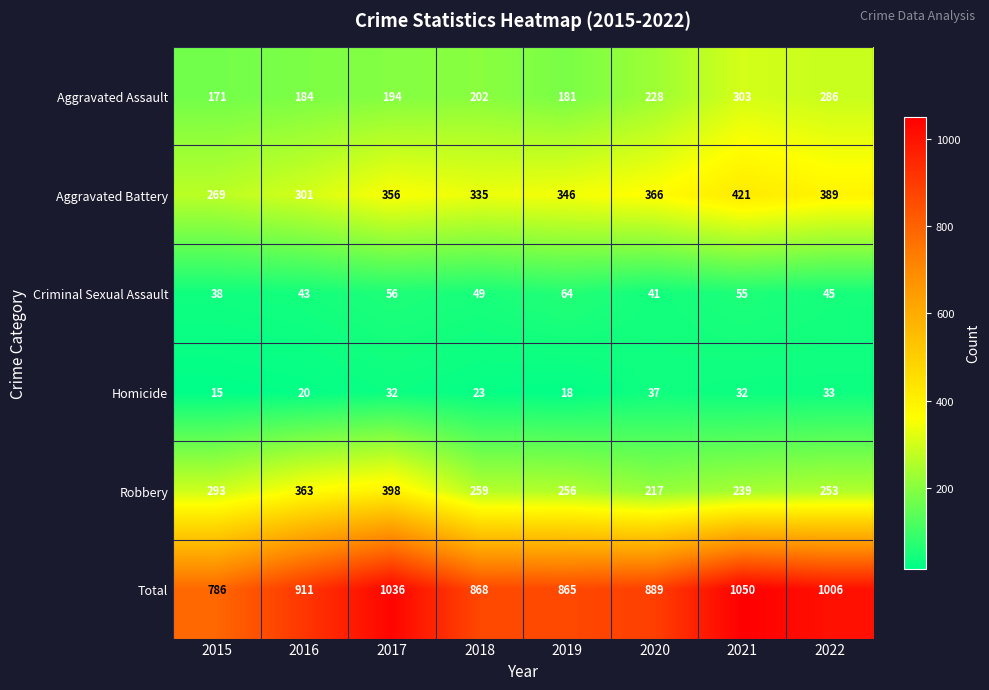

The value of Total at 2022 is 1006. True or false?

True